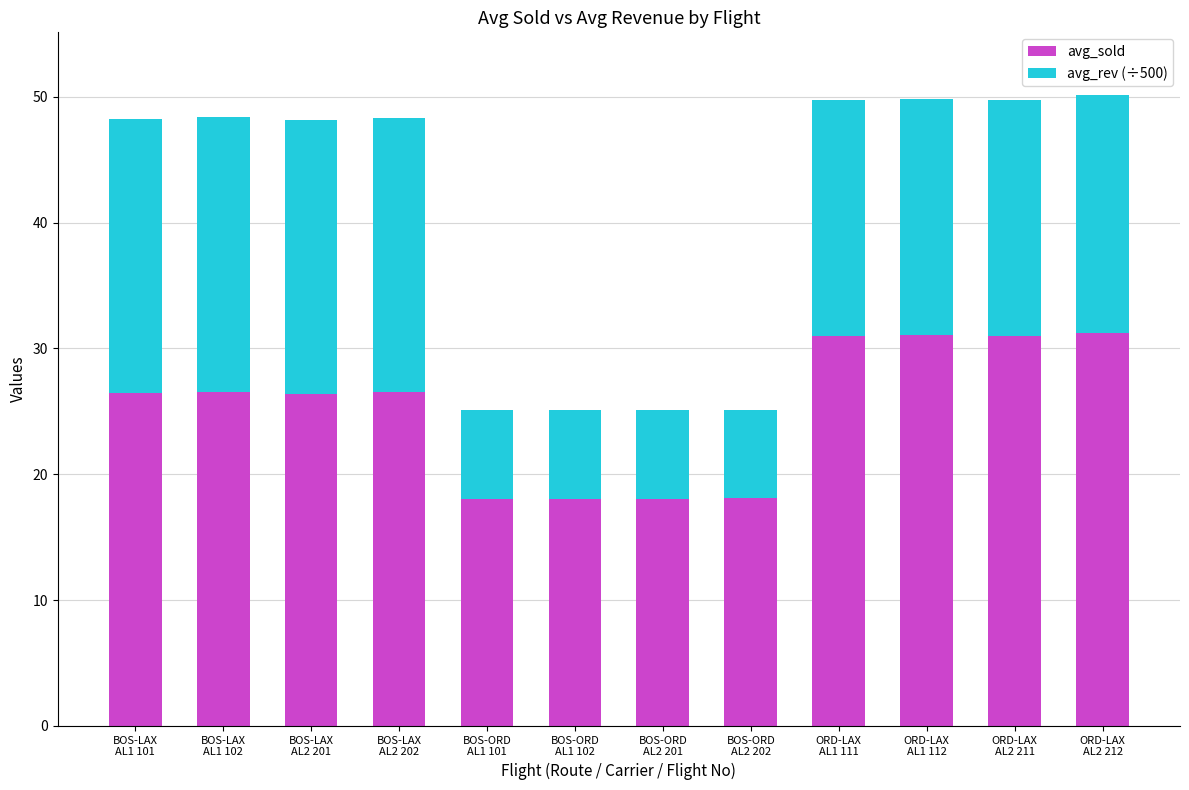

What is the average value of the avg_sold series?

25.2